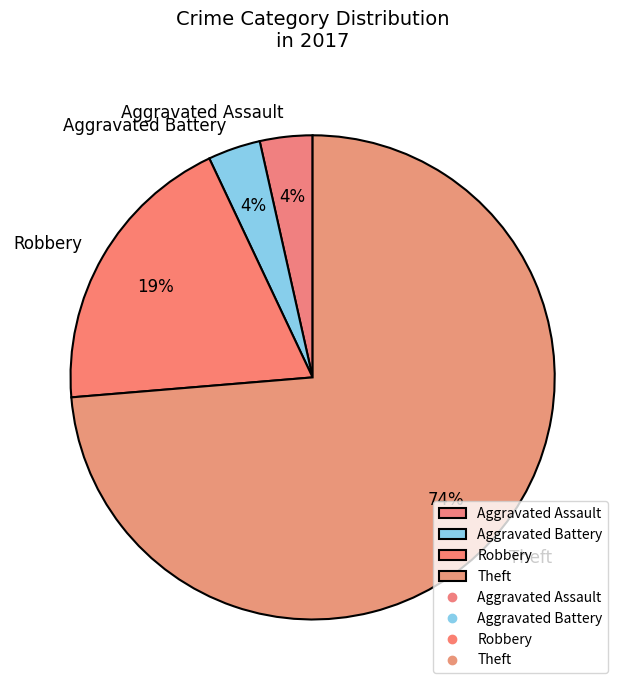

To the nearest percent, what percentage of the pie is Aggravated Battery?

4%